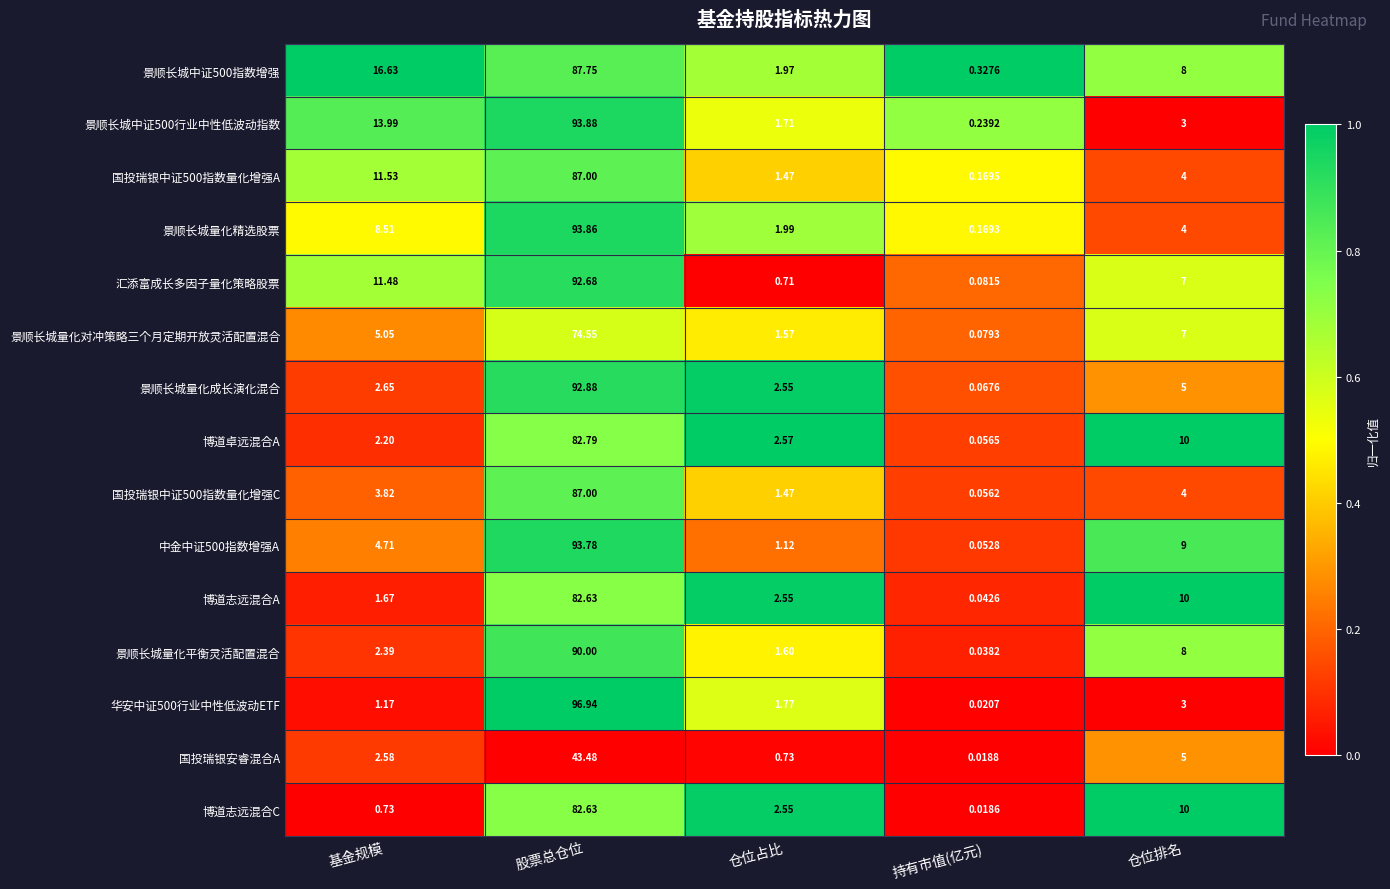

At which category is the sum across all series the highest?

股票总仓位